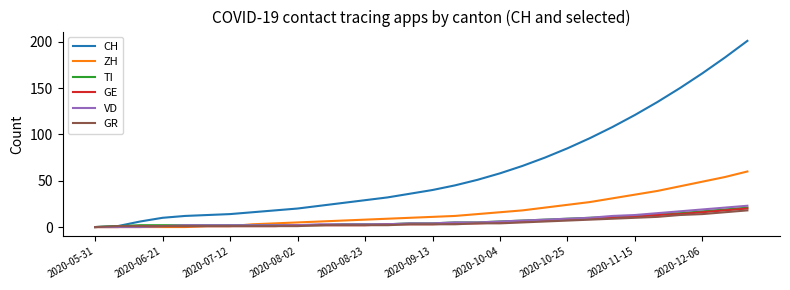

Which series has the largest range (max minus min)?

CH